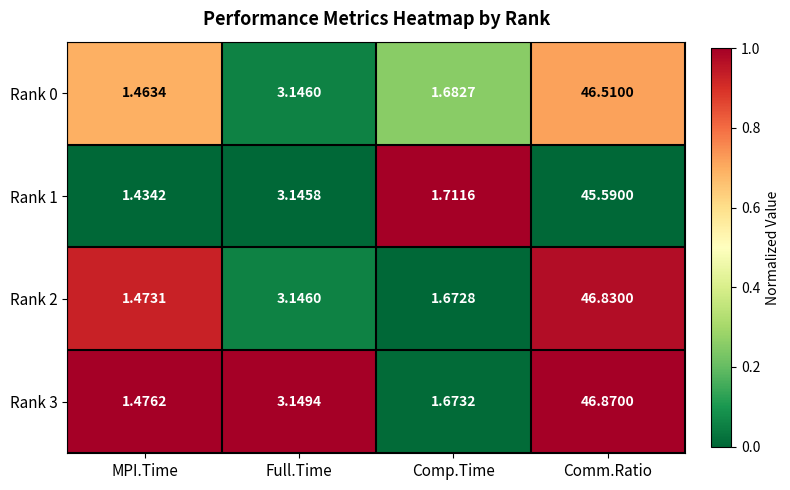

At Comp.Time, list the series in order from largest to smallest.

Rank 1, Rank 0, Rank 3, Rank 2